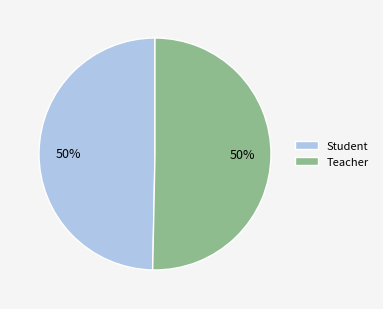

To the nearest percent, what is the combined percentage of Student and Teacher?

100%